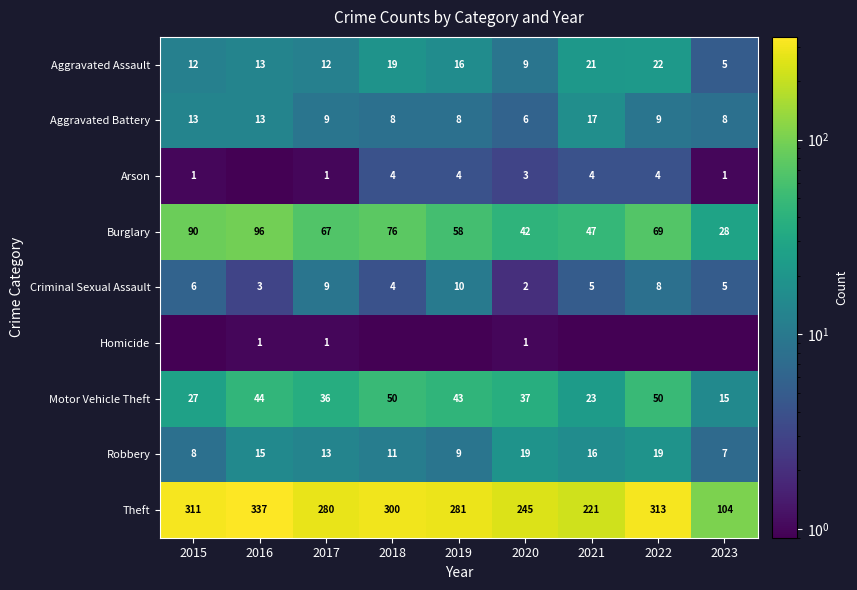

What is the maximum value for Theft?

337.0